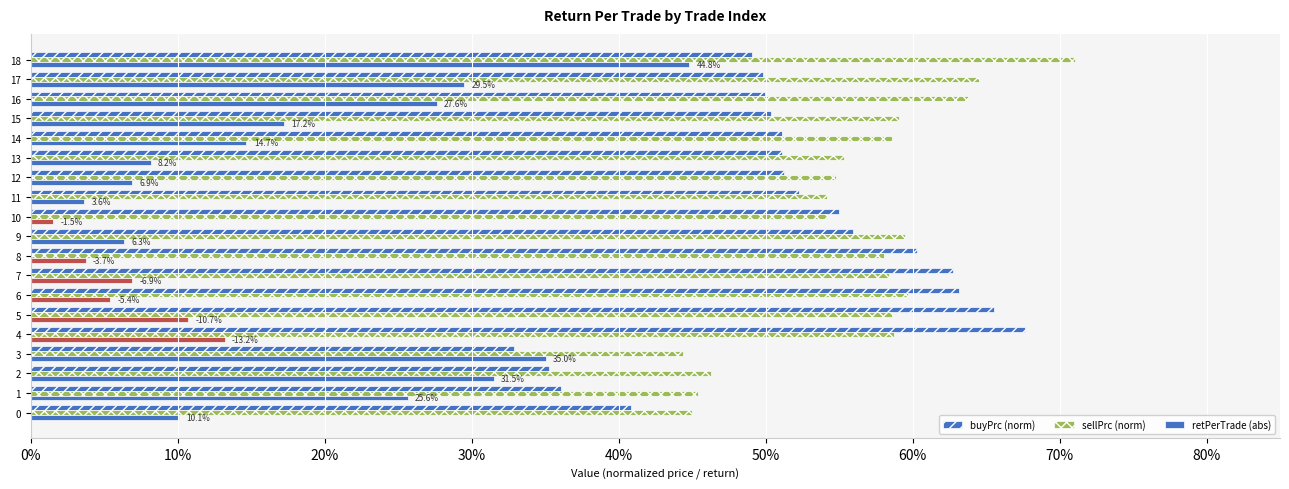

Which series has the largest total across all categories?

sellPrc (norm)